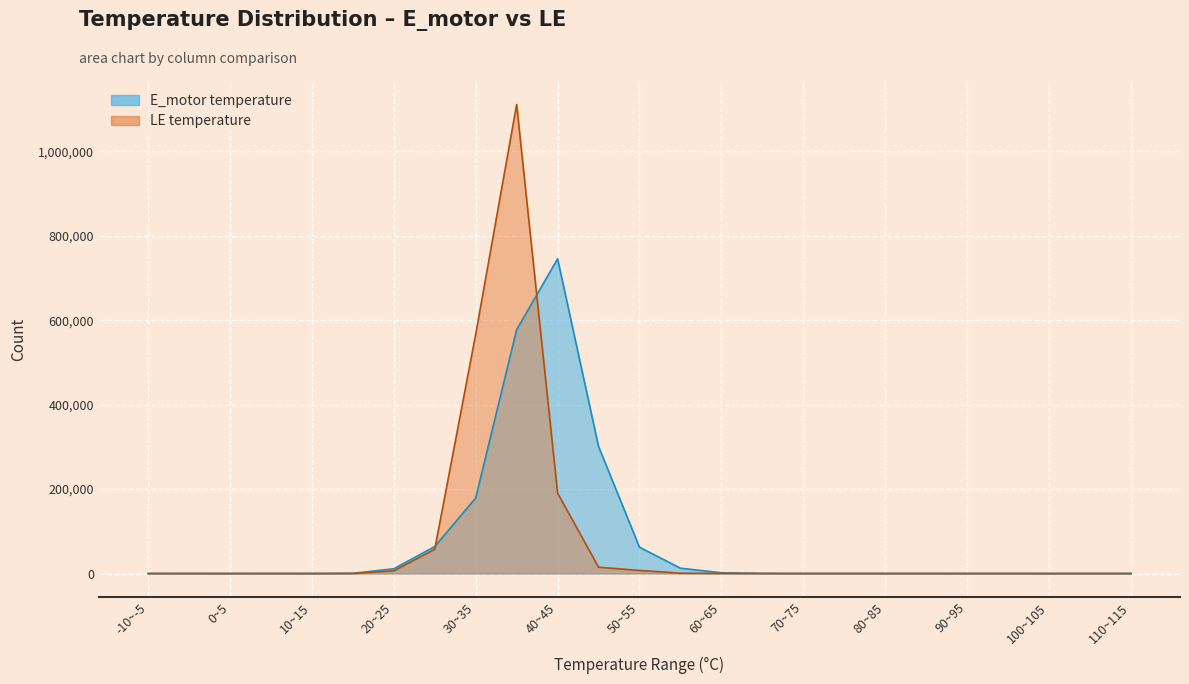

The LE temperature series shows 0 at 95~100. True or false?

True